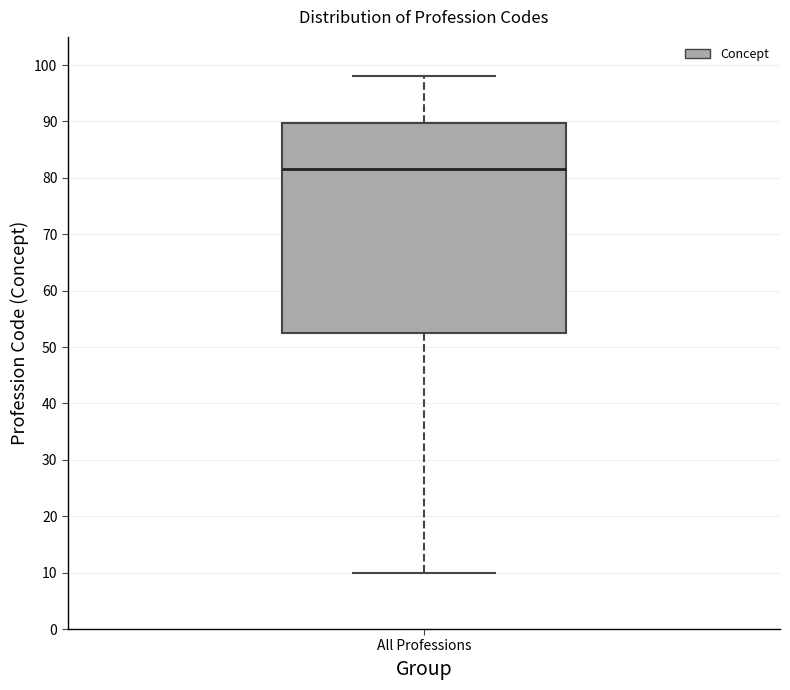

Transcribe this box plot: give where the median line is, the range the box spans, and where the two whiskers end, as read against the y-axis. The values are not printed on the chart, so give them approximately, as read against the axis.

median 82, box 53 to 90, whiskers 10 to 98